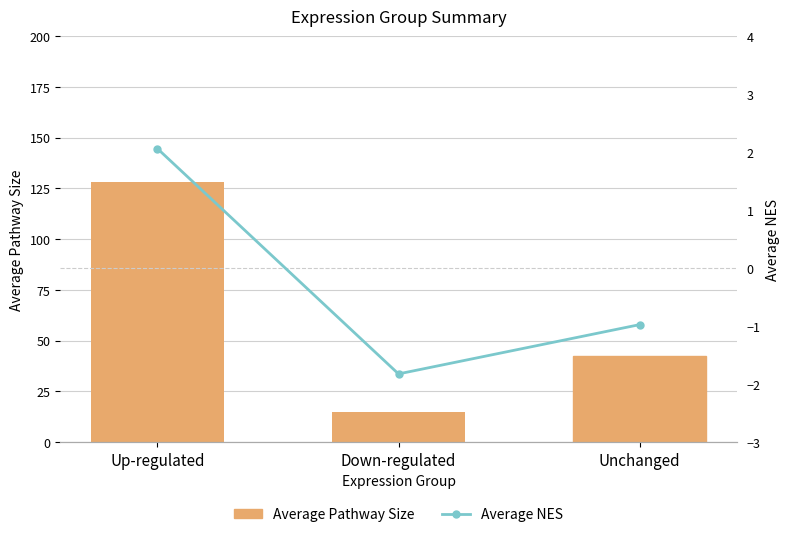

What is the label of the 3rd bar from the right?

Up-regulated